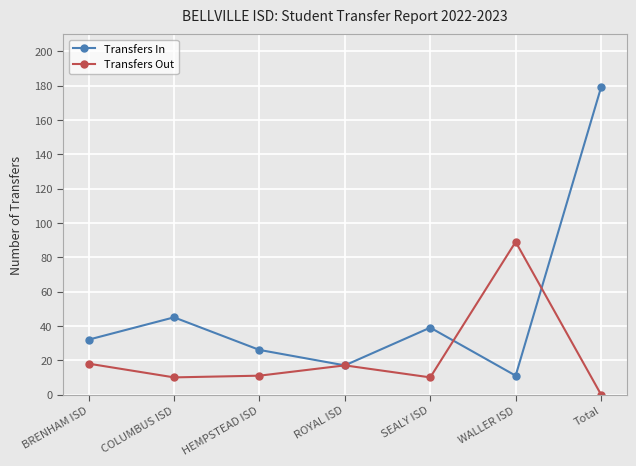

The value of Transfers In at SEALY ISD is 25. True or false?

False